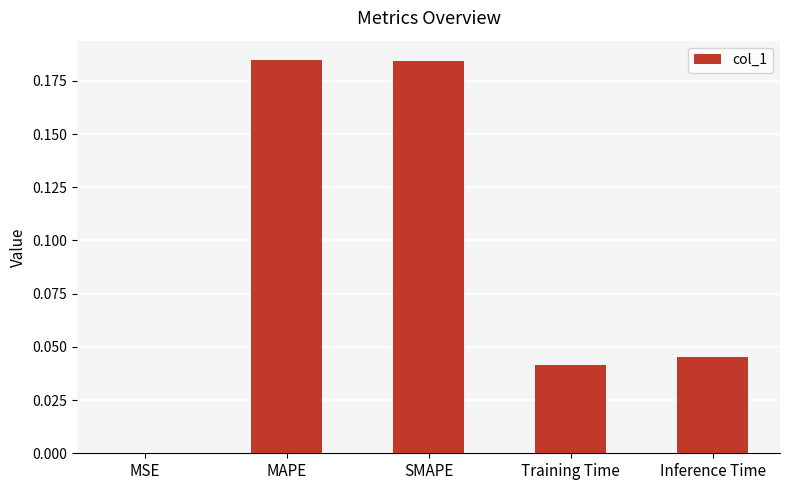

What is the sum of the values at SMAPE and MAPE?

0.4